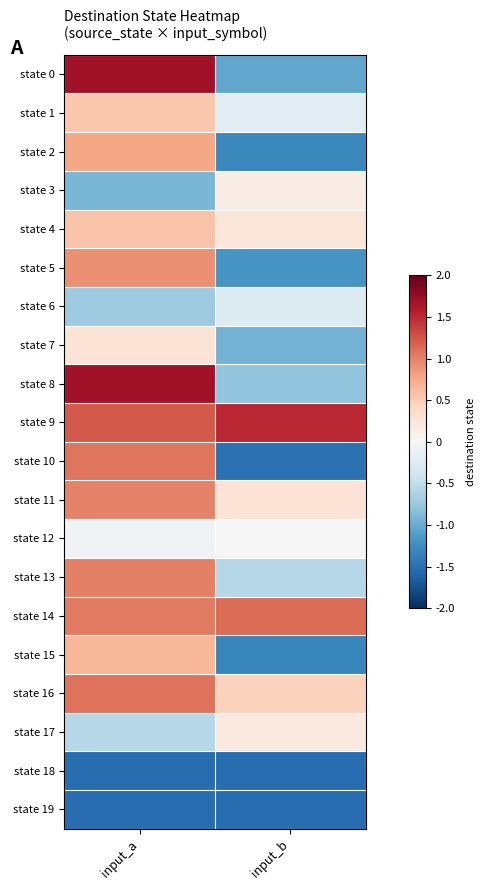

Reading left to right, transcribe all the data shown in this chart.

state 0: input_a=1.7	input_b=-1.0
state 1: input_a=0.5	input_b=-0.2
state 2: input_a=0.8	input_b=-1.3
state 3: input_a=-0.9	input_b=0.1
state 4: input_a=0.6	input_b=0.2
state 5: input_a=0.9	input_b=-1.2
state 6: input_a=-0.7	input_b=-0.3
state 7: input_a=0.3	input_b=-0.9
state 8: input_a=1.7	input_b=-0.8
state 9: input_a=1.2	input_b=1.5
state 10: input_a=1.1	input_b=-1.5
state 11: input_a=1.0	input_b=0.3
state 12: input_a=-0.1	input_b=0.0
state 13: input_a=1.0	input_b=-0.6
state 14: input_a=1.0	input_b=1.1
state 15: input_a=0.7	input_b=-1.3
state 16: input_a=1.1	input_b=0.5
state 17: input_a=-0.6	input_b=0.2
state 18: input_a=-1.5	input_b=-1.5
state 19: input_a=-1.5	input_b=-1.5